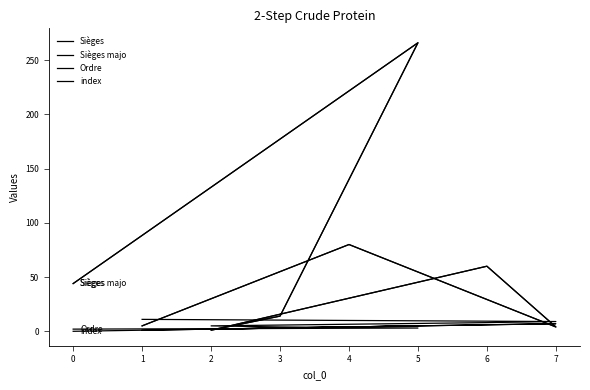

At 2, list the series in order from largest to smallest.

Ordre, index, Sièges, Sièges majo